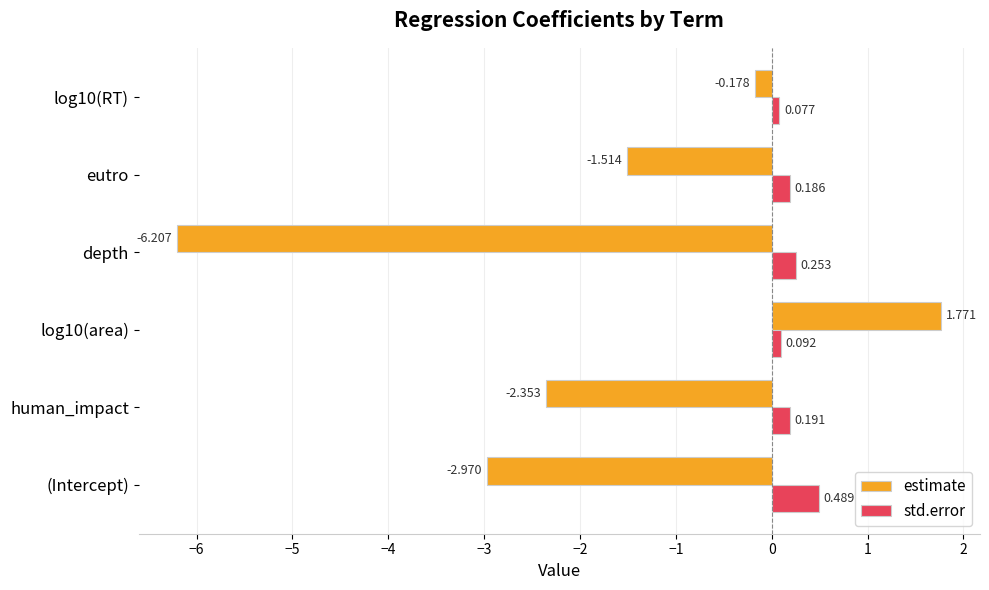

What is the difference between the maximum and minimum values in the std.error series?

0.4